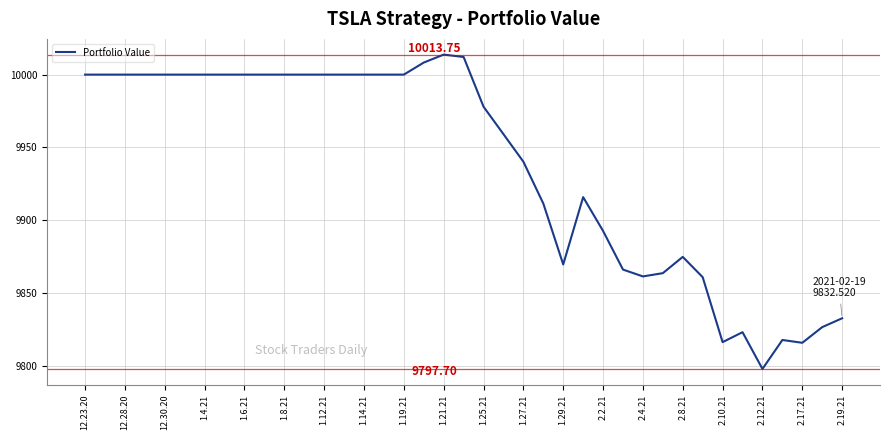

What is the change in value from 1.8.21 to 2.4.21?

-138.7